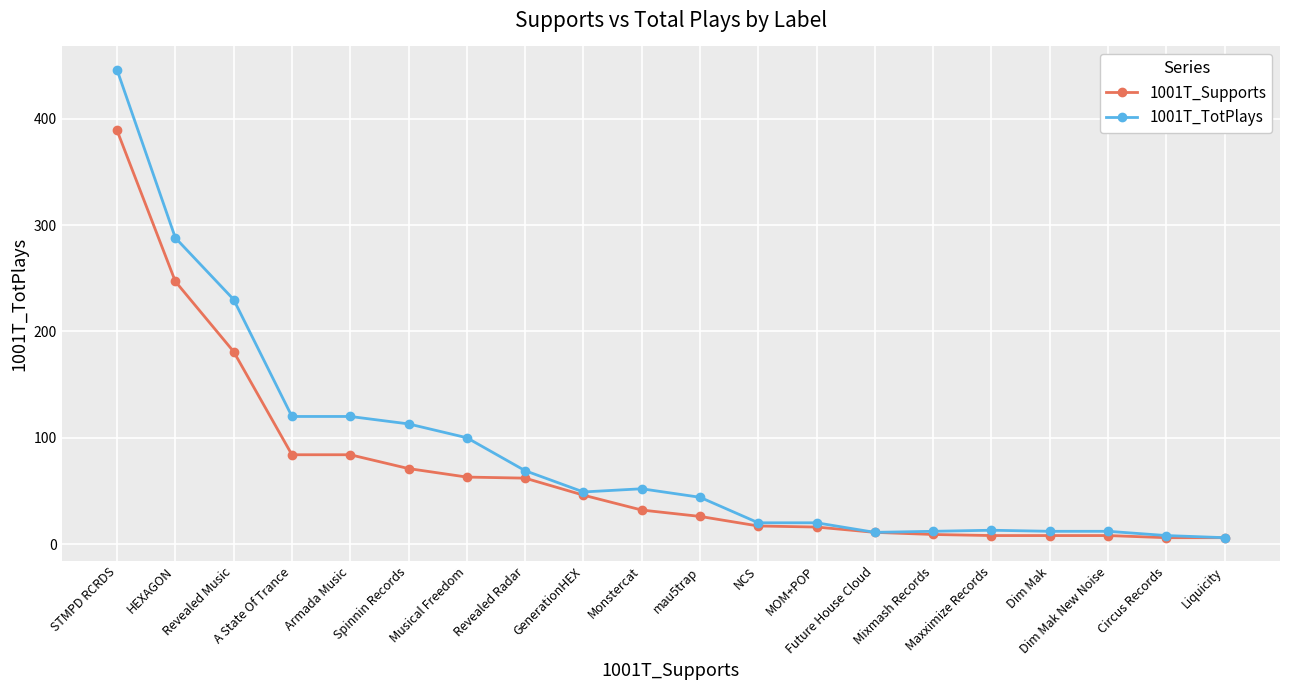

Between mau5trap and Liquicity, which series saw the biggest shift?

1001T_TotPlays